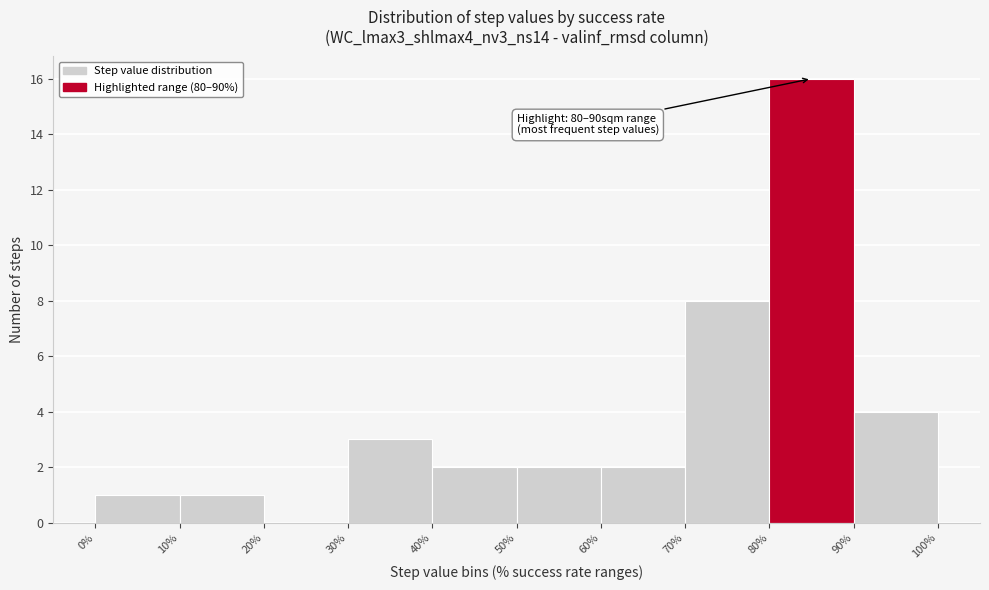

Over which range of the x-axis is the bar tallest?

80% to 90%